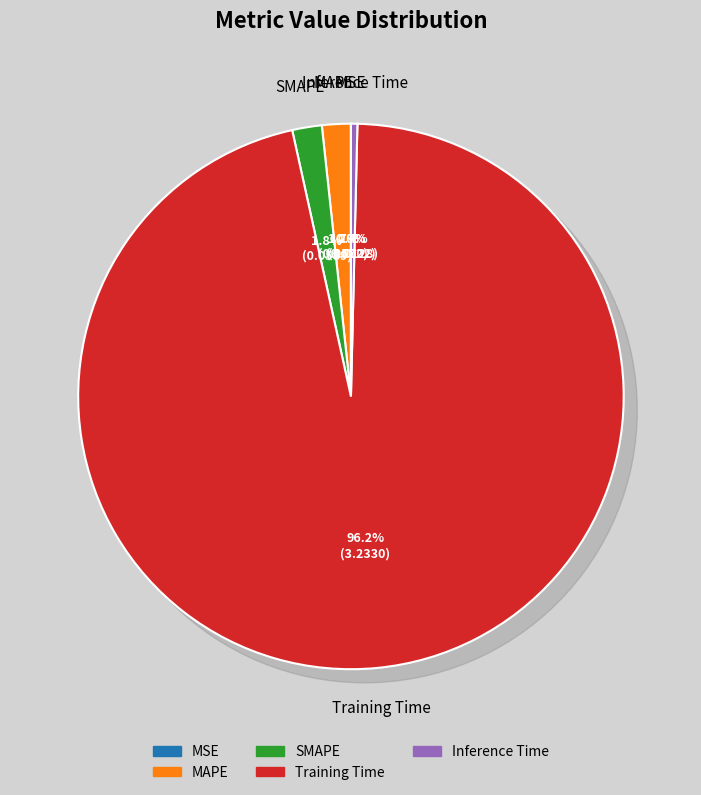

Is there any slice that represents more than half of the pie?

Yes